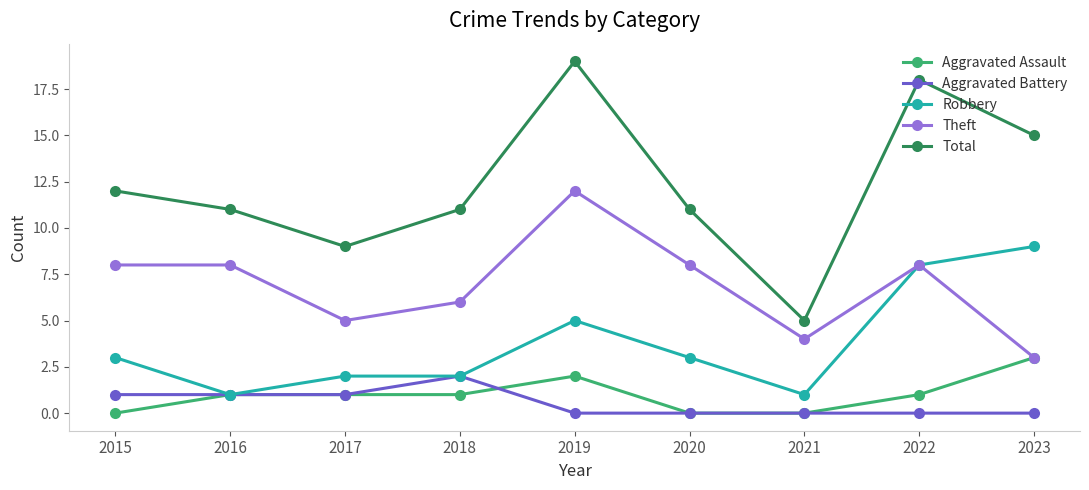

What is the value of the Aggravated Assault point at the 4th from the left?

1